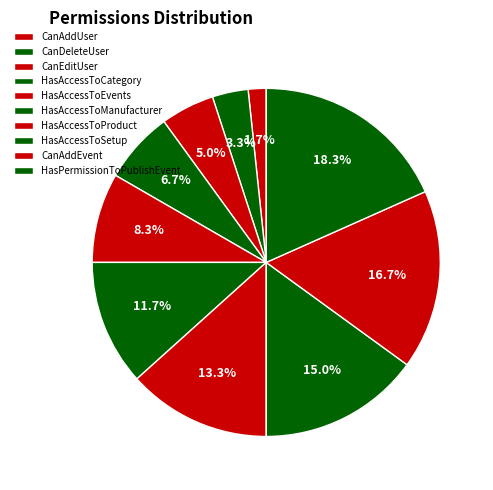

Count the number of slices in the pie.

10